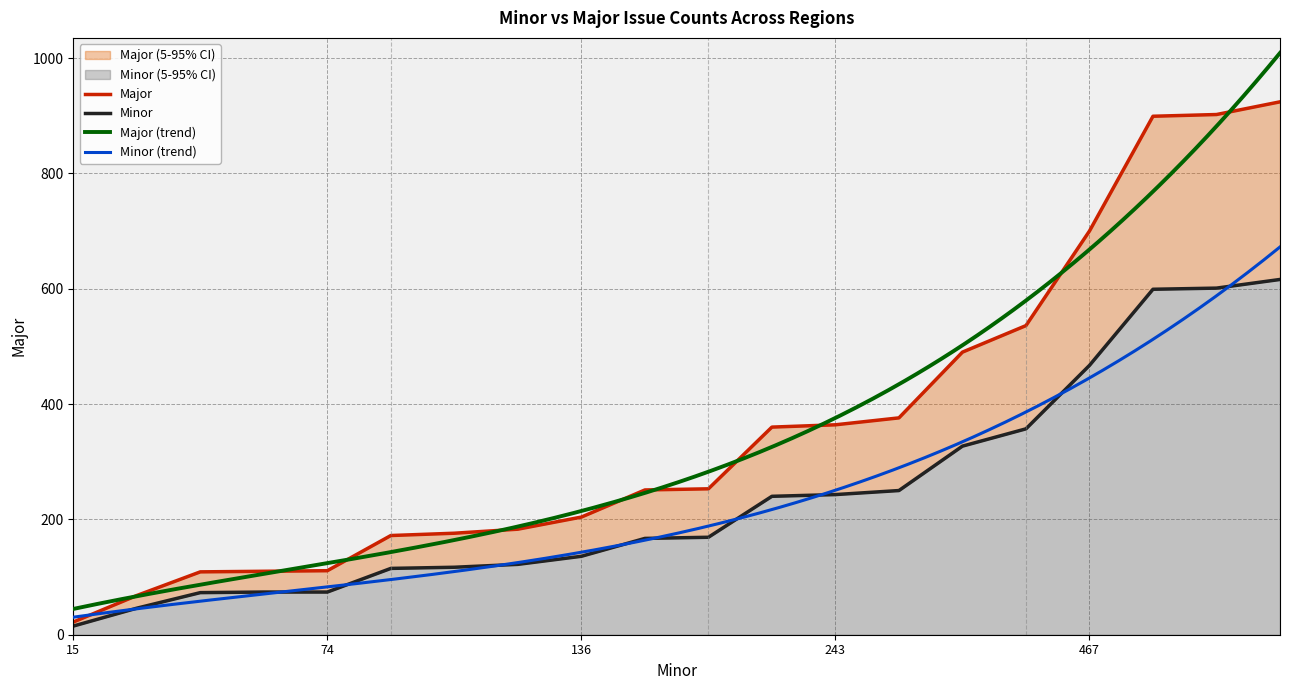

Which series has the largest total across all categories?

Major